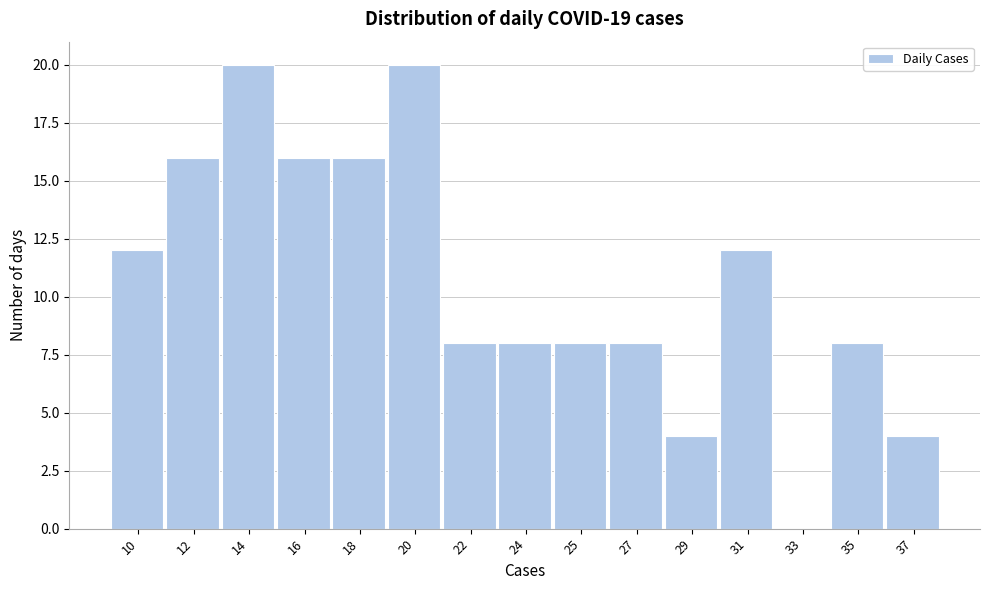

Reading left to right, transcribe all the data shown in this chart.

10=12	12=16	14=20	16=16	18=16	20=20	22=8	24=8	25=8	27=8	29=4	31=12	33=0	35=8	37=4